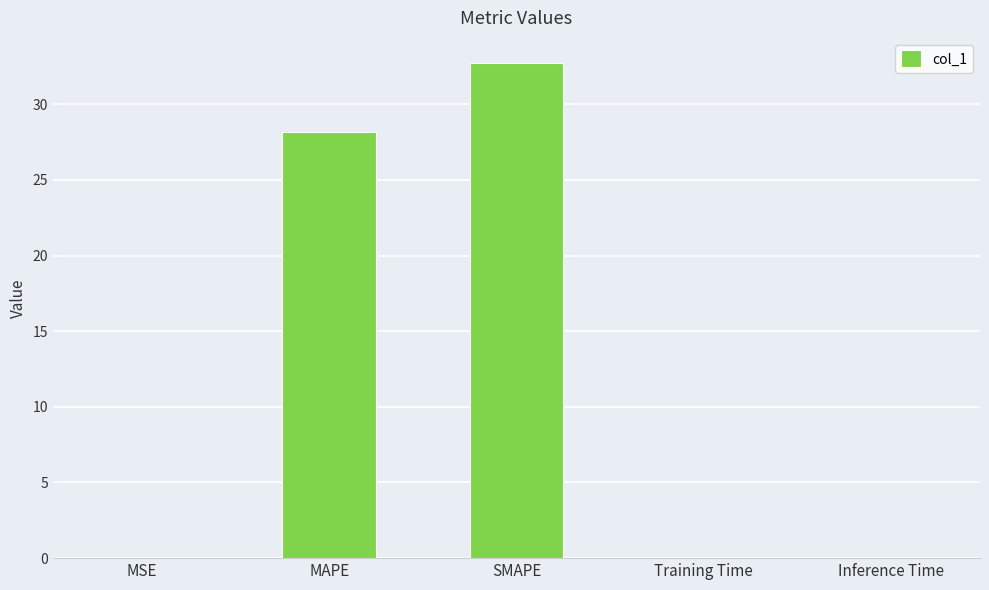

What is the maximum value shown in the chart?

32.8